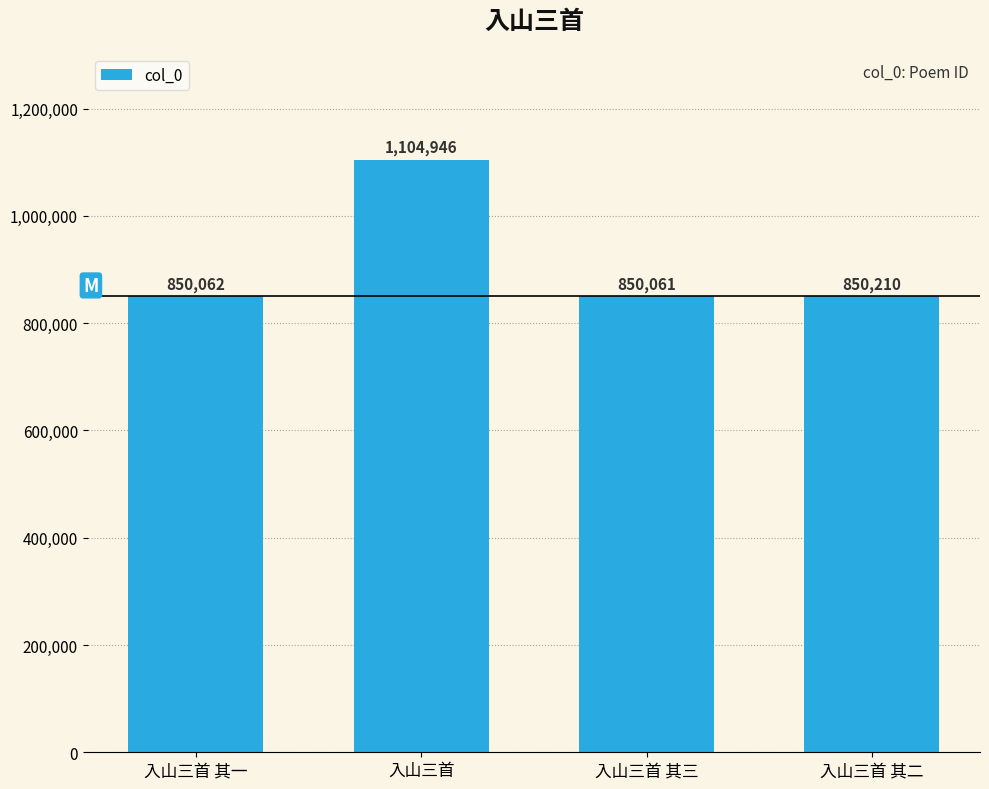

The chart shows a value of 357034 at 入山三首 其一. True or false?

False